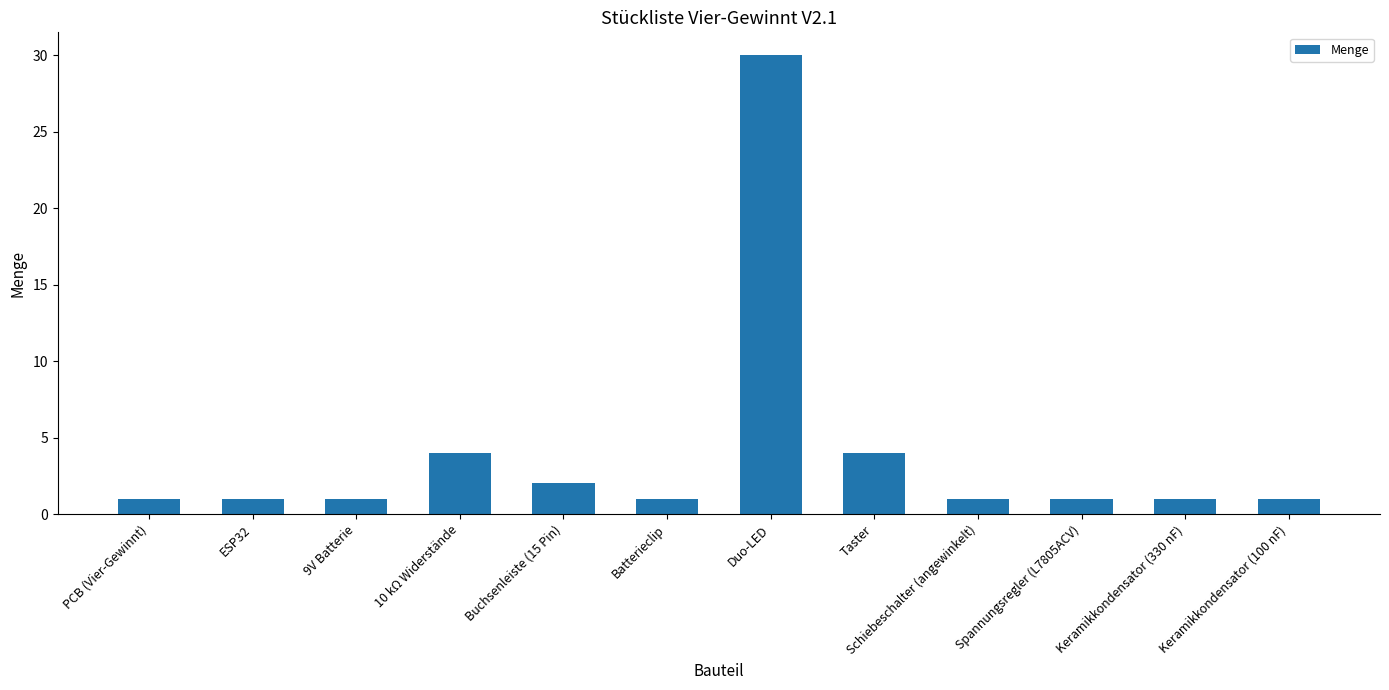

What is the average value?

4